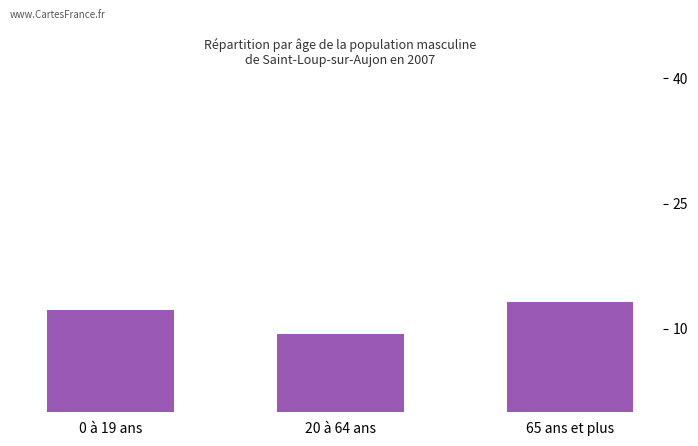

Rank the categories by value from lowest to highest.

20 à 64 ans, 0 à 19 ans, 65 ans et plus